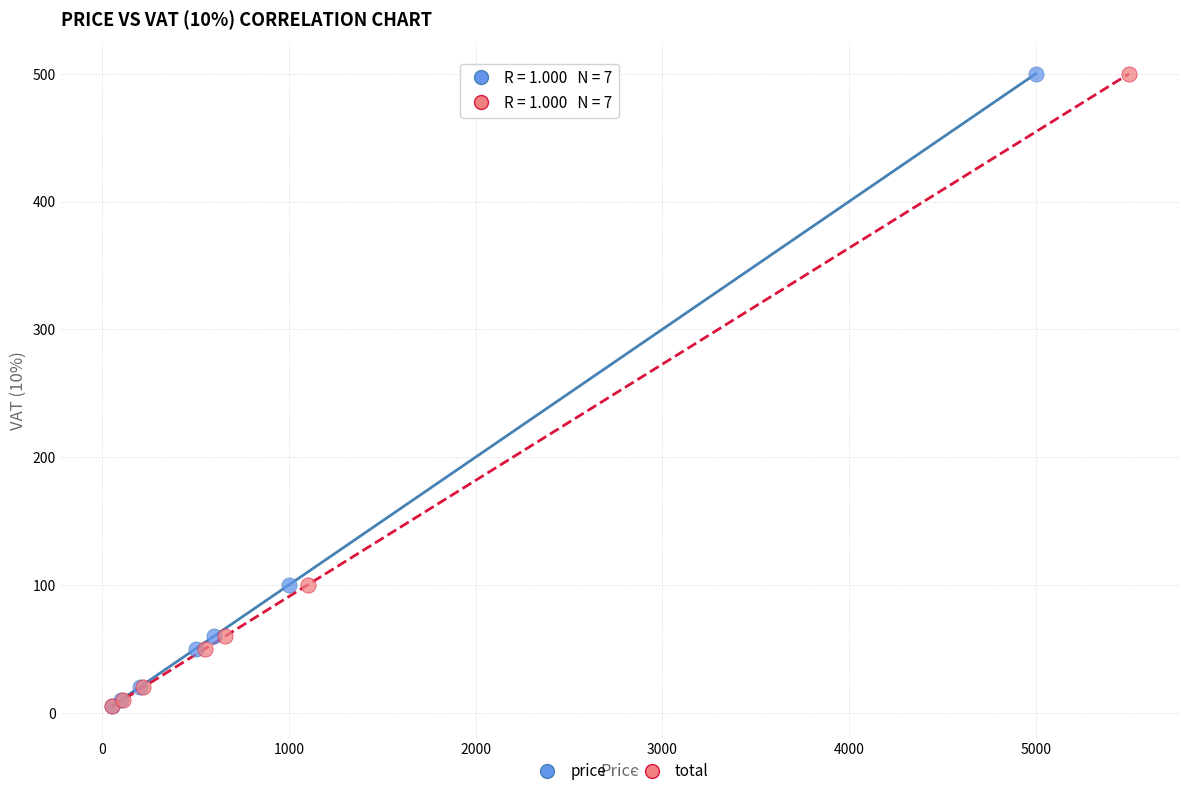

What are all the series names shown in the legend?

price, total